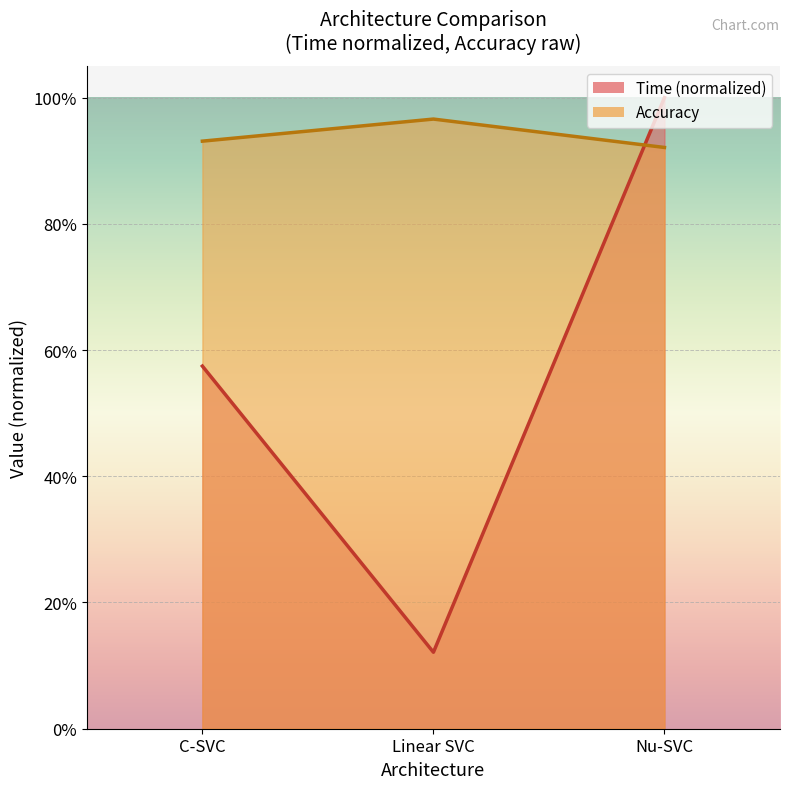

How many series are shown in this chart?

2